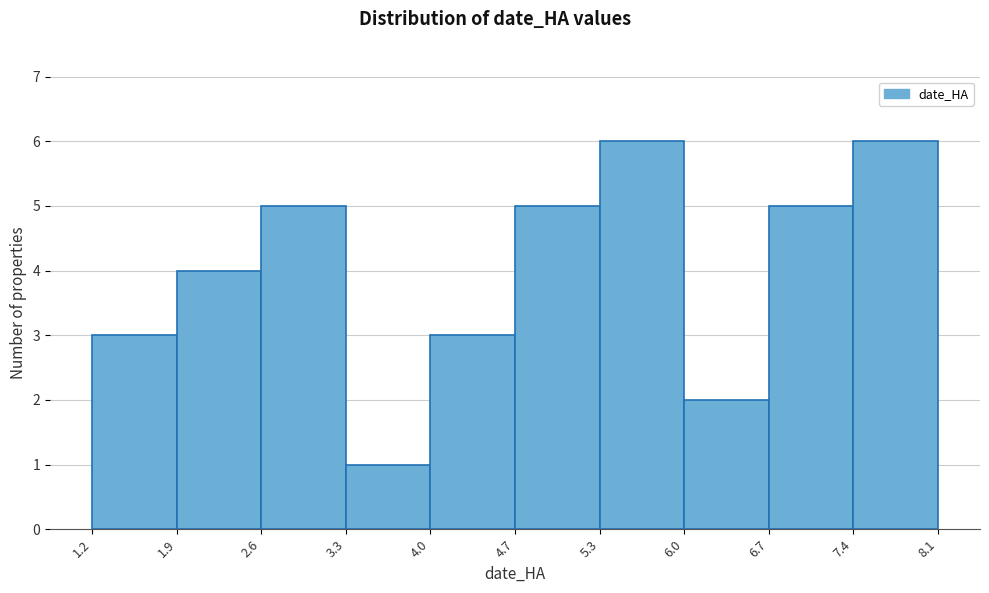

Reading left to right, list every bar in this chart as the range it spans on the x-axis followed by its height. The values are not printed on the chart, so give them approximately, as read against the axis.

1.2 to 1.9: 3
1.9 to 2.6: 4
2.6 to 3.3: 5
3.3 to 4.0: 1
4.0 to 4.7: 3
4.7 to 5.3: 5
5.3 to 6.0: 6
6.0 to 6.7: 2
6.7 to 7.4: 5
7.4 to 8.1: 6